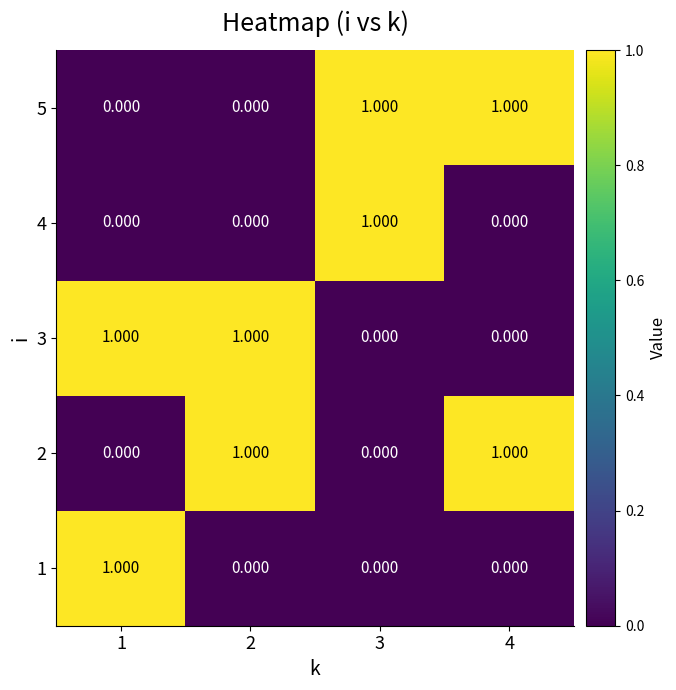

Is the value of 5 at 3 greater than the value of 1 at 4?

Yes